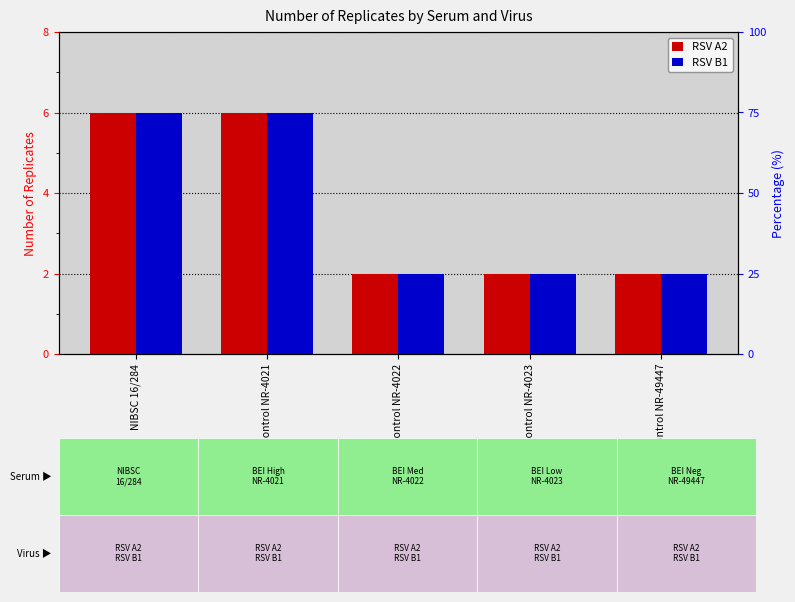

Which category has the lowest value in the RSV A2 series?

BEI Medium Control NR-4022